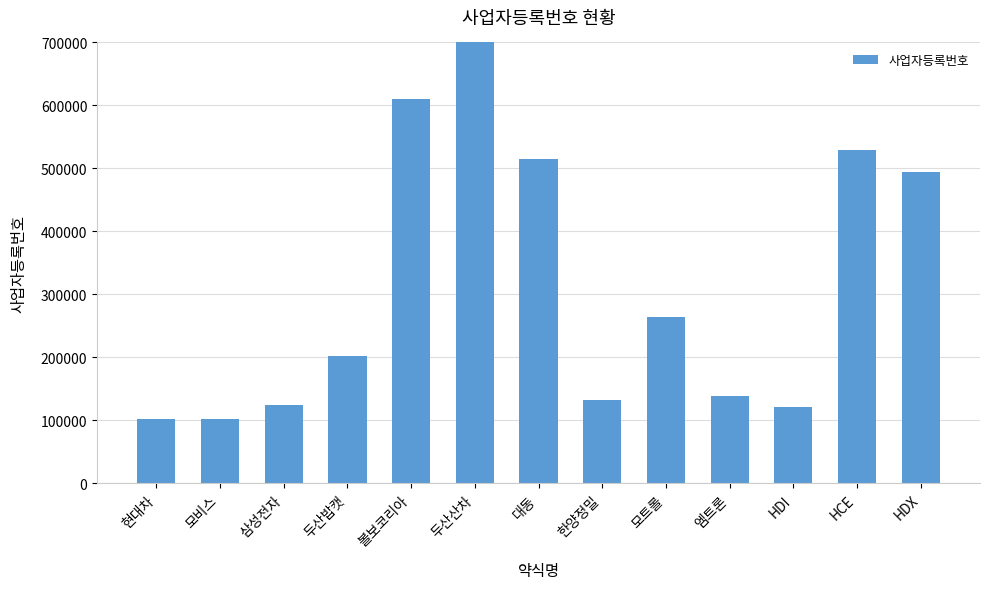

What is the maximum value shown in the chart?

802880